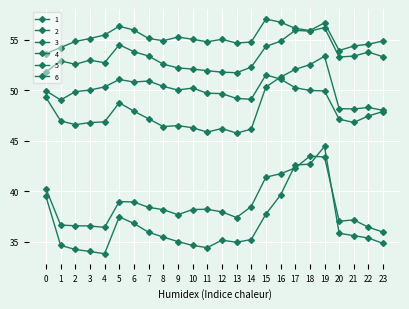

What is the minimum value for 1?

35.9